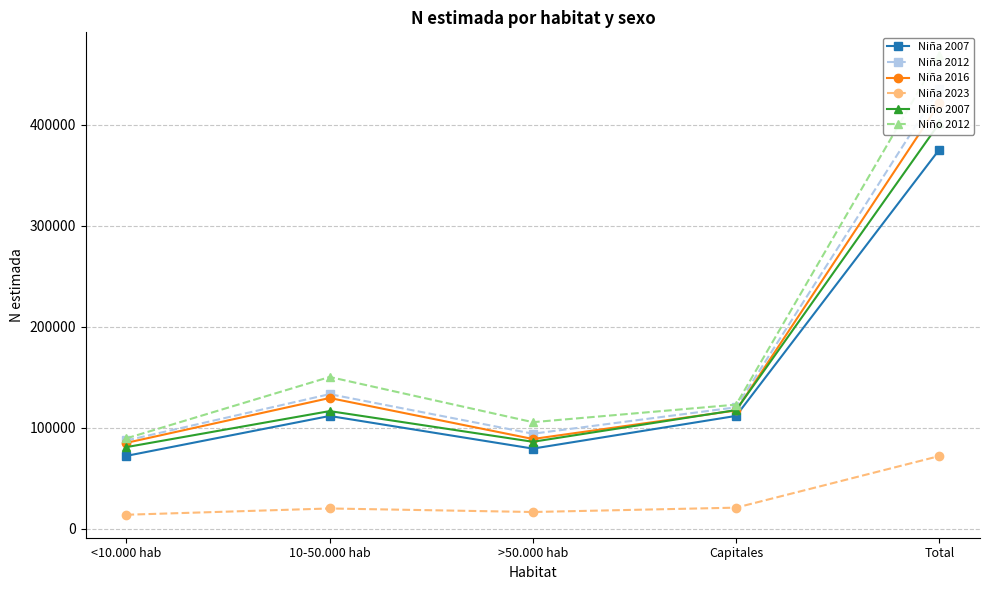

Is it true that Niña 2023 equals 21076 at Capitales?

True